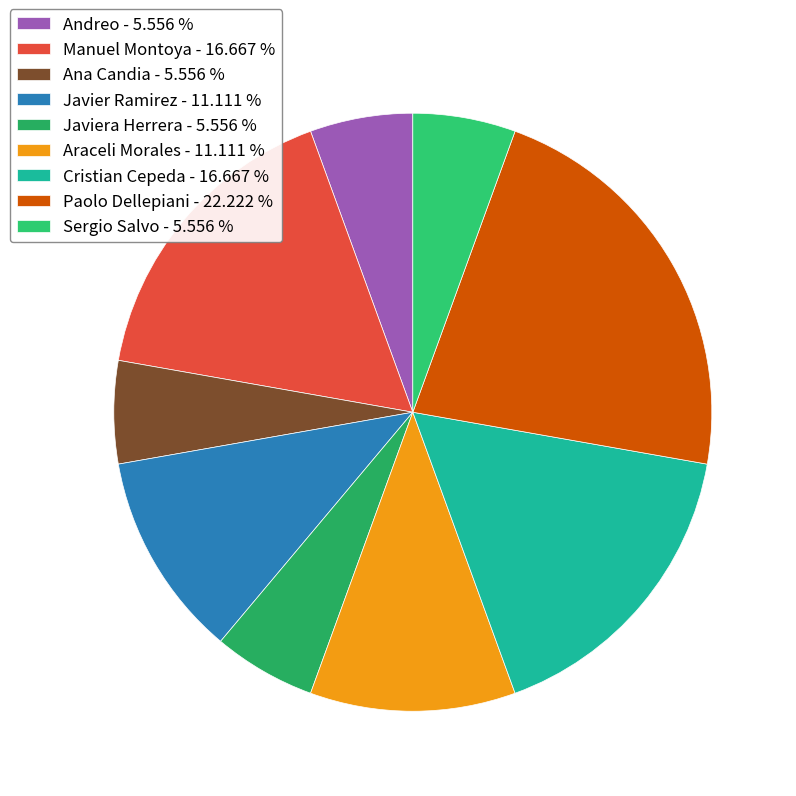

Count the number of slices in the pie.

9